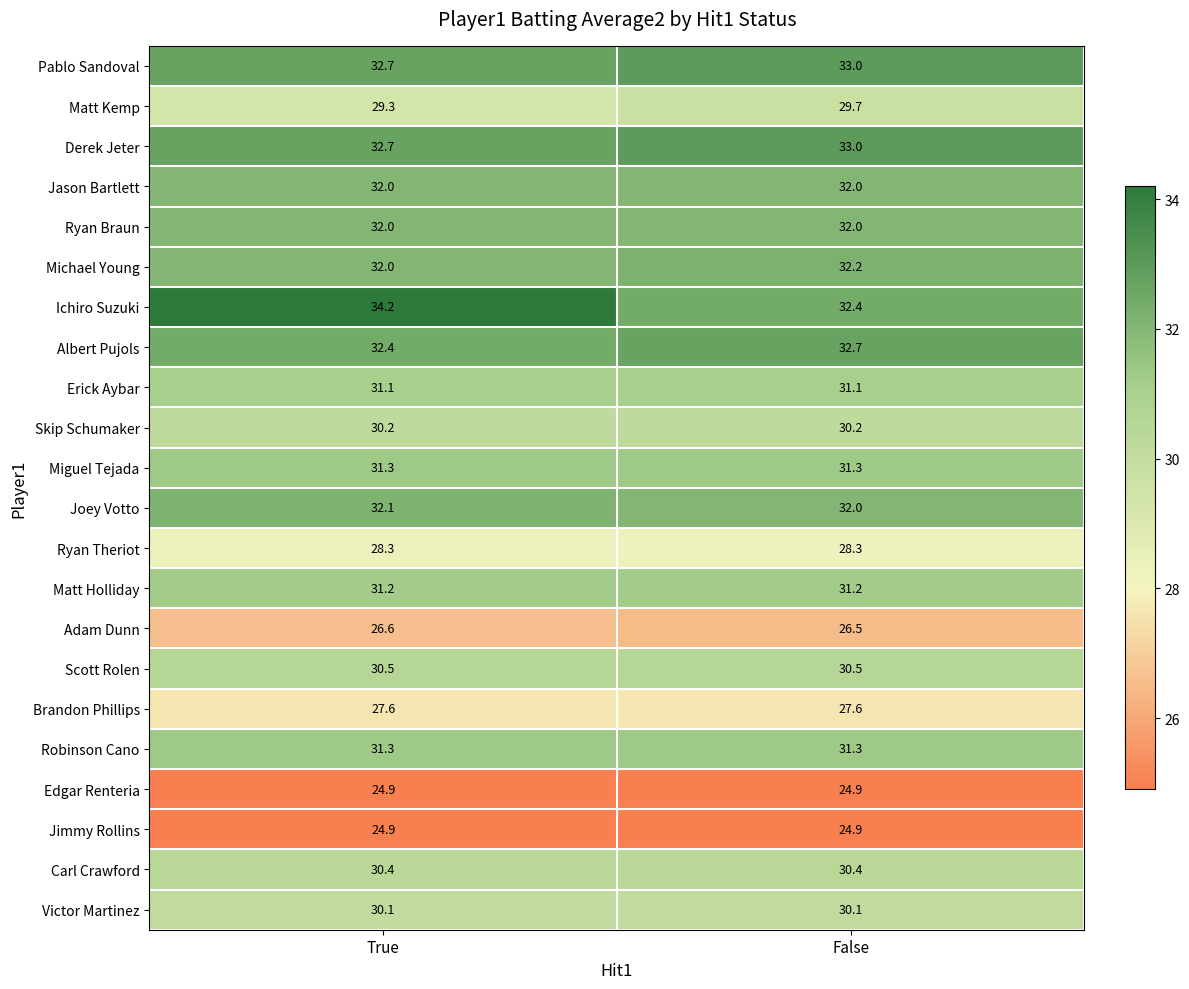

Which series changed the most between True and False?

Ichiro Suzuki